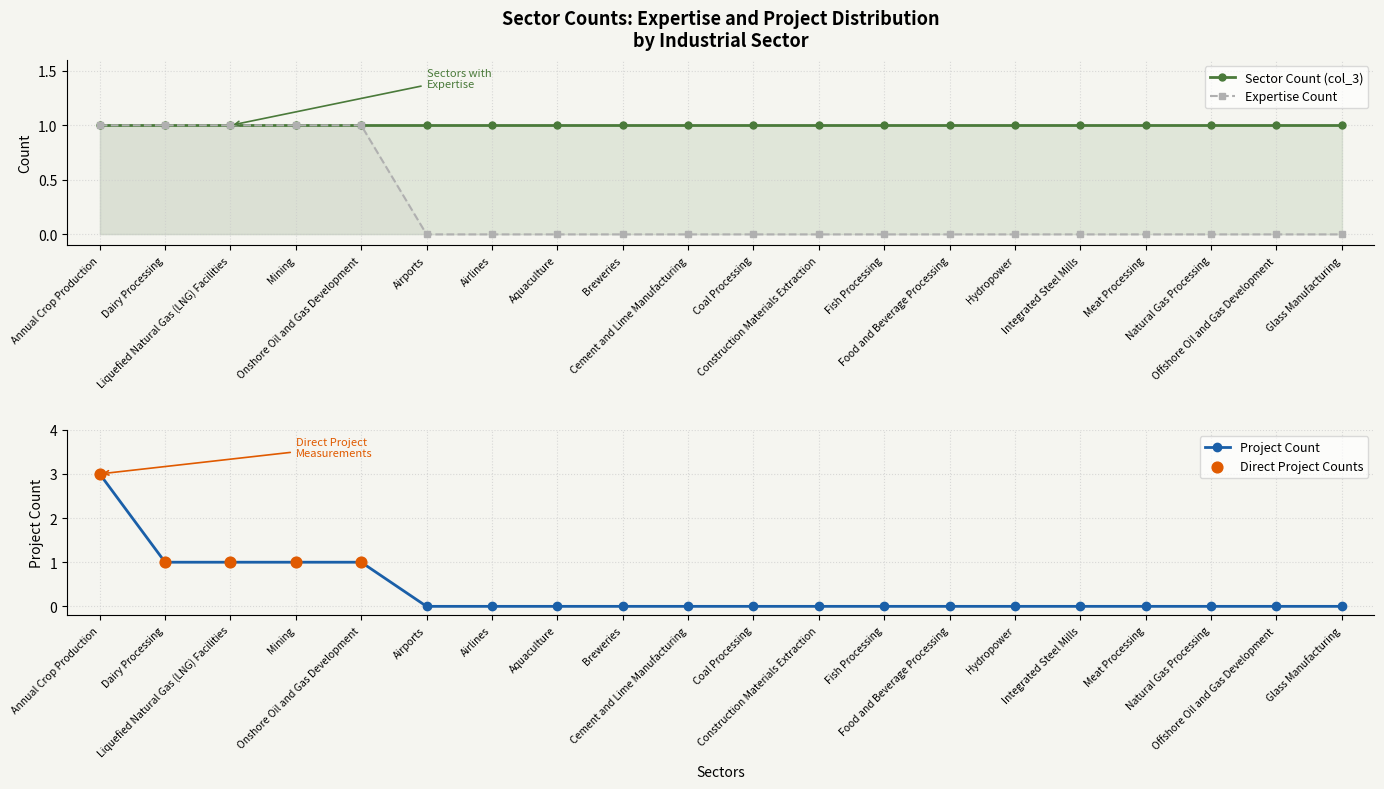

Is the value of Expertise Count at Offshore Oil and Gas Development greater than the value of Project Count at Natural Gas Processing?

No